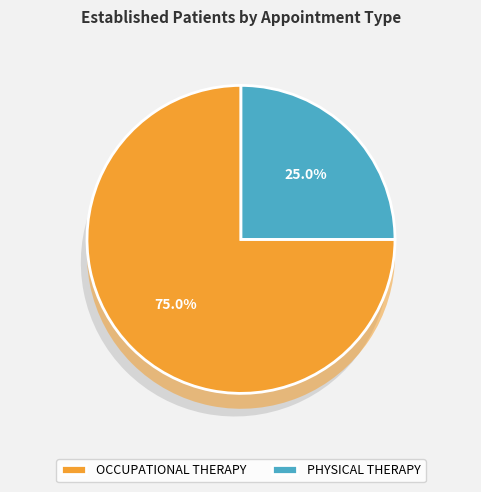

To the nearest percent, what is the difference between the largest and smallest slice percentages?

50%